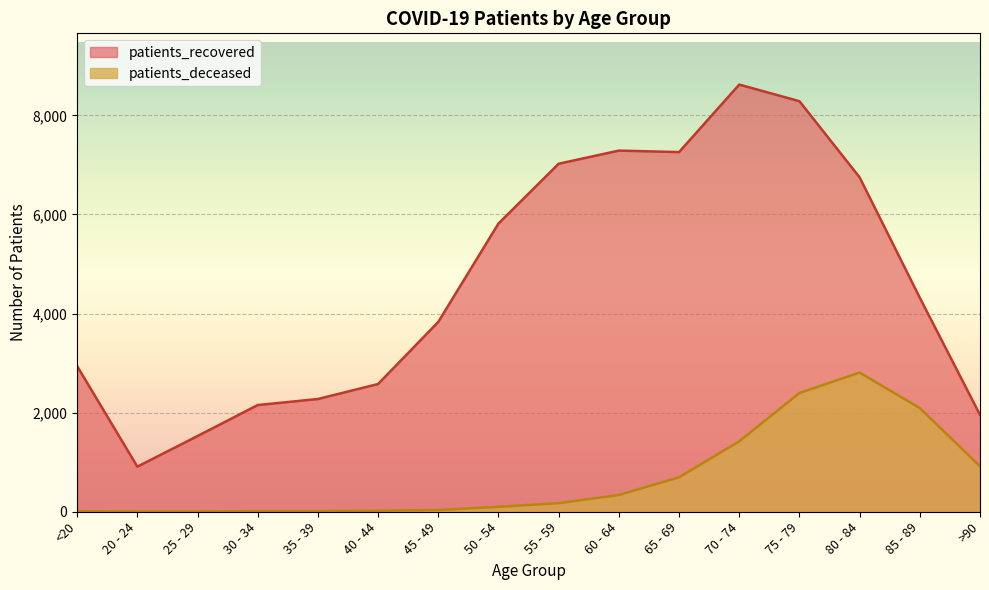

What is the total value across all series at 80 - 84?

9557